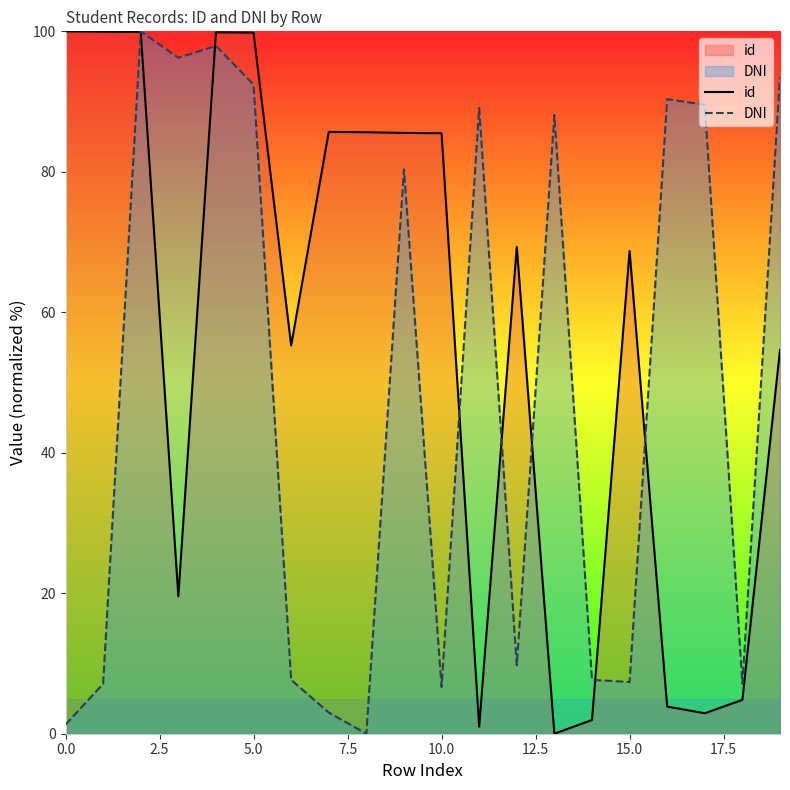

Rank the series by their average value, from highest to lowest.

id, DNI